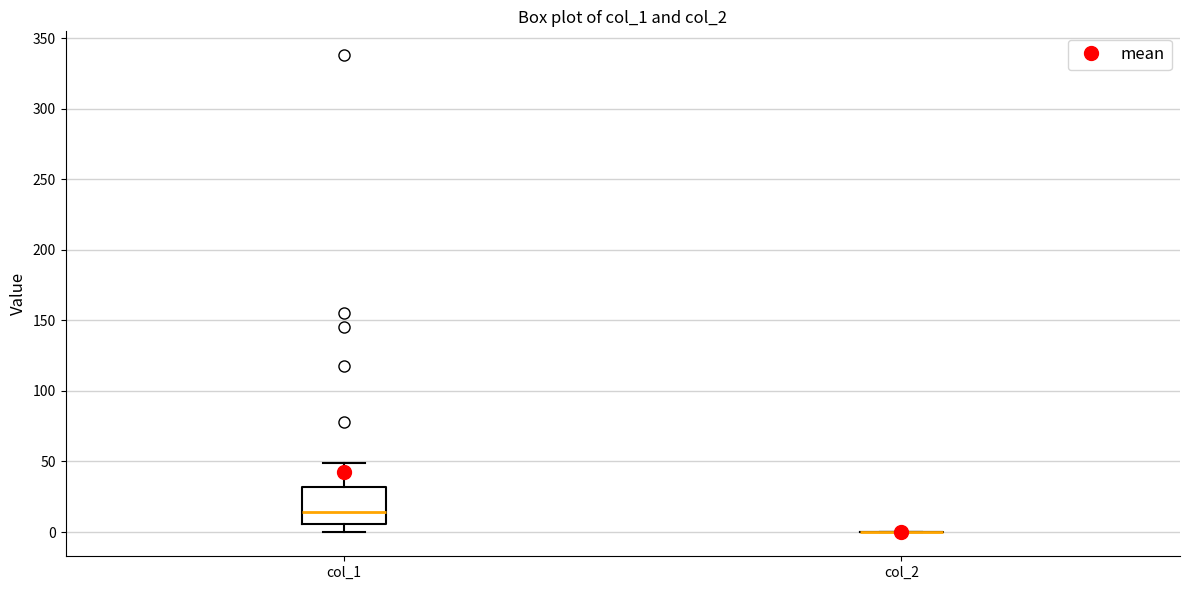

Reading left to right, read every box against the y-axis: the position of its median line, the range the box covers, and the ends of its whiskers. The values are not printed on the chart, so give them approximately, as read against the axis.

col_1: median 15, box 5 to 30, whiskers 0 to 50
col_2: box collapsed to a line at 0, whiskers 0 to 0